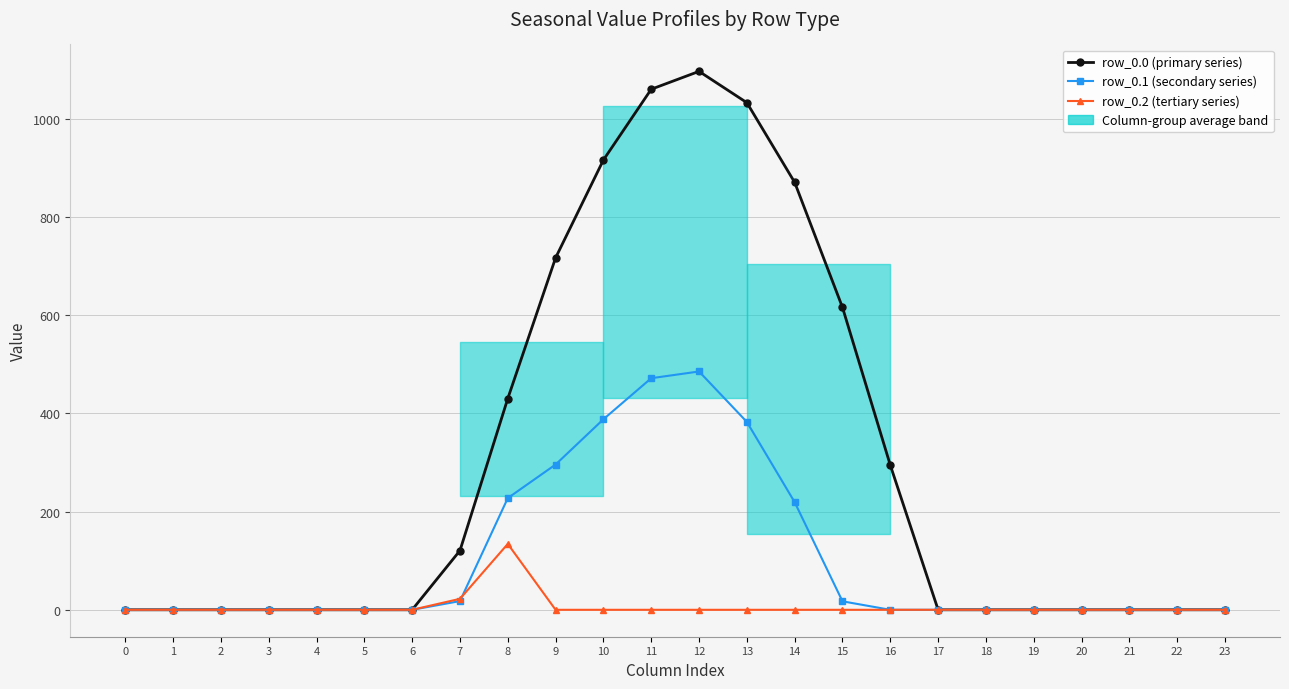

Does the chart have visible grid lines?

Yes